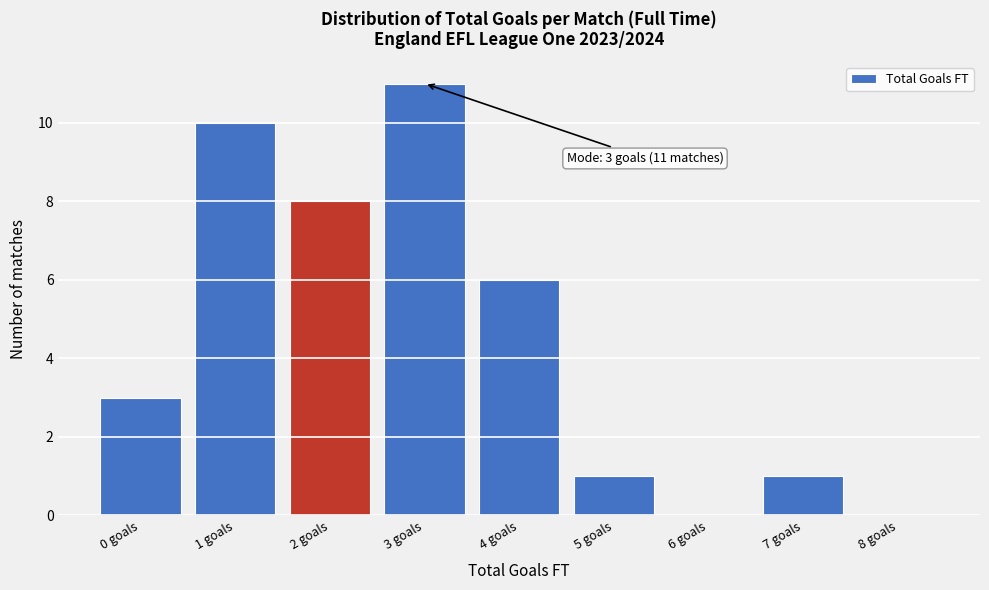

Over which range of the x-axis is the bar tallest?

2.5 to 3.5